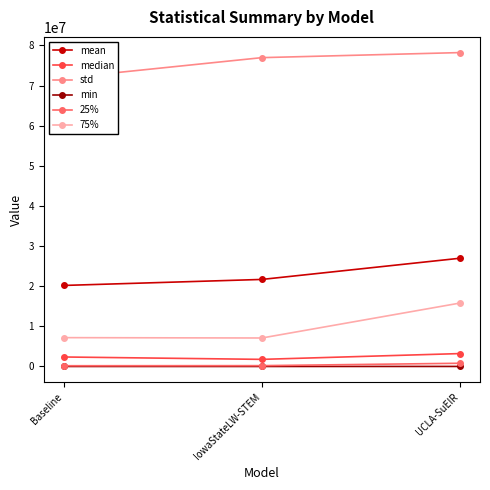

Where does the mean series first go above 21686237?

IowaStateLW-STEM